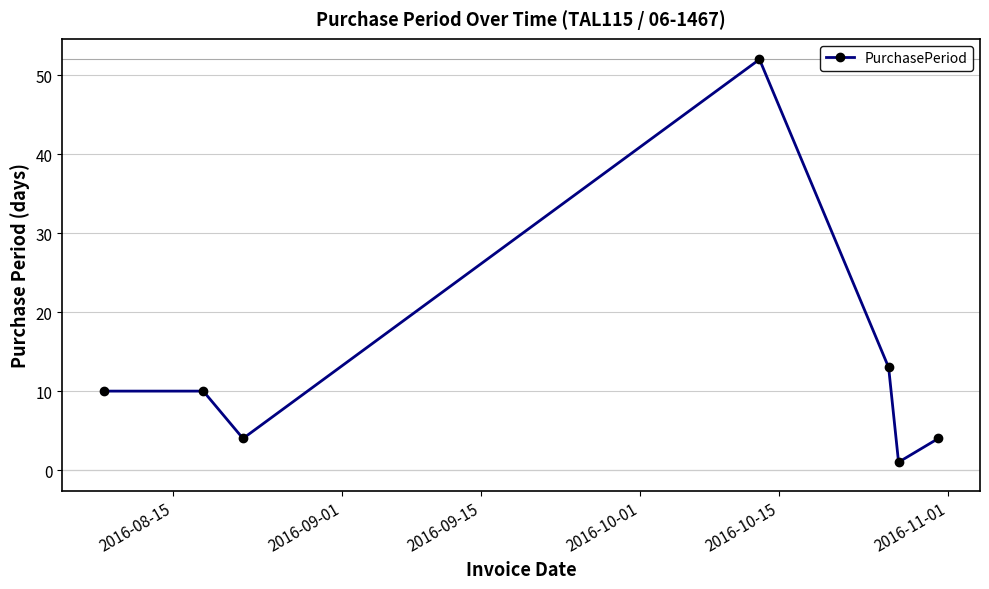

What is the smallest value displayed?

1